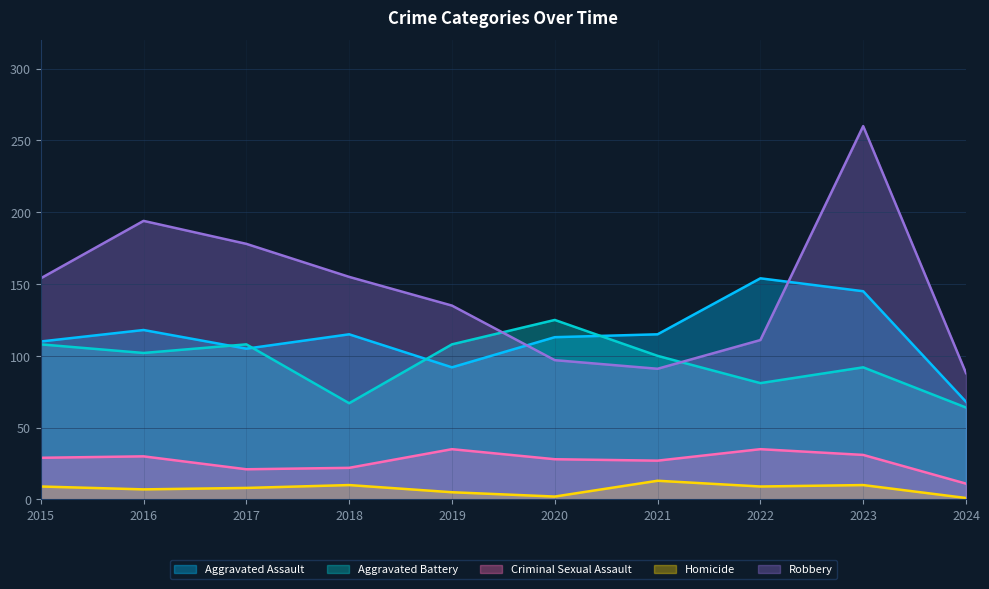

Which series has the largest total across all categories?

Robbery